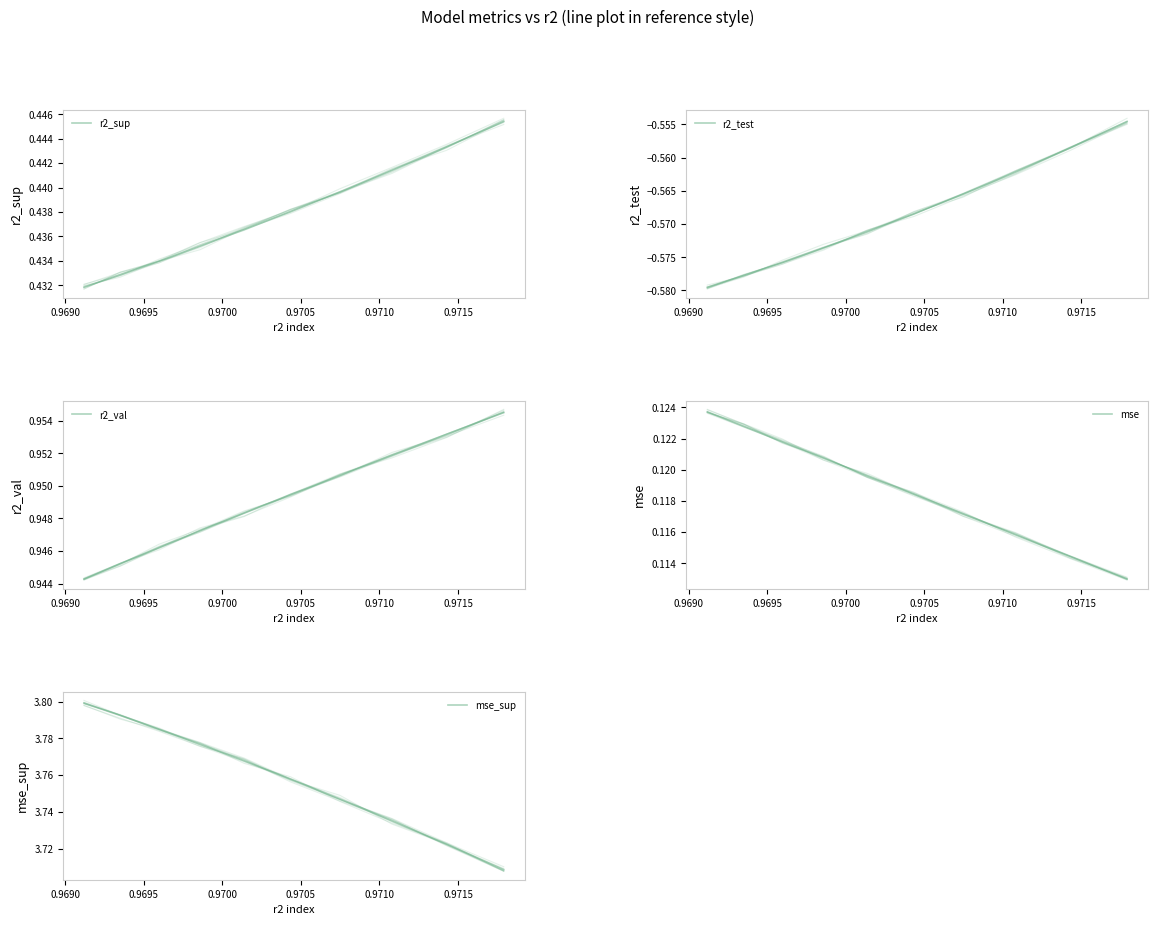

True or false: r2_sup and r2_test cross at least once.

False